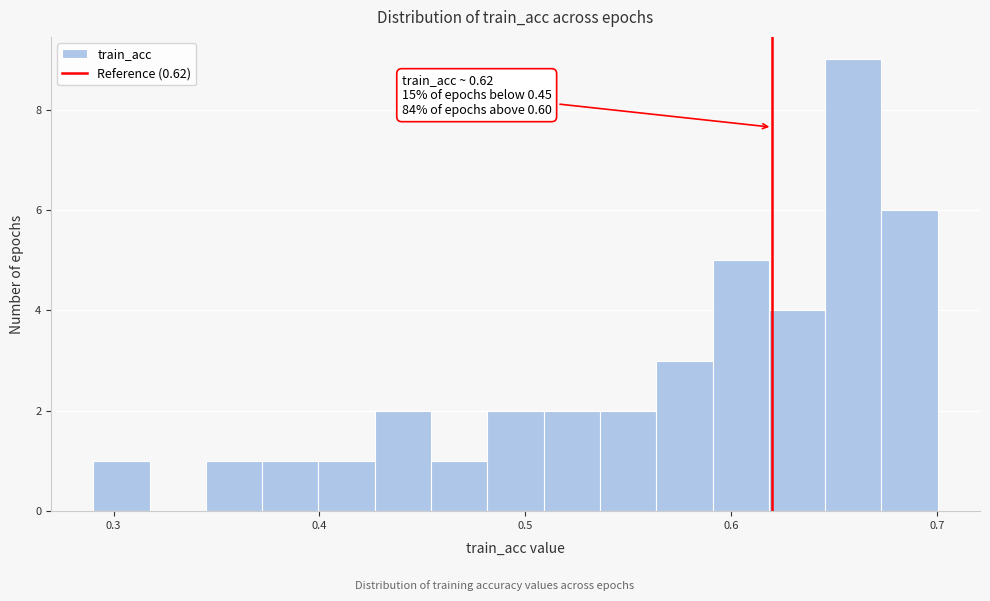

Around what value on the x-axis is the tallest bar? Give the approximate position of its centre, as read against the axis.

0.66